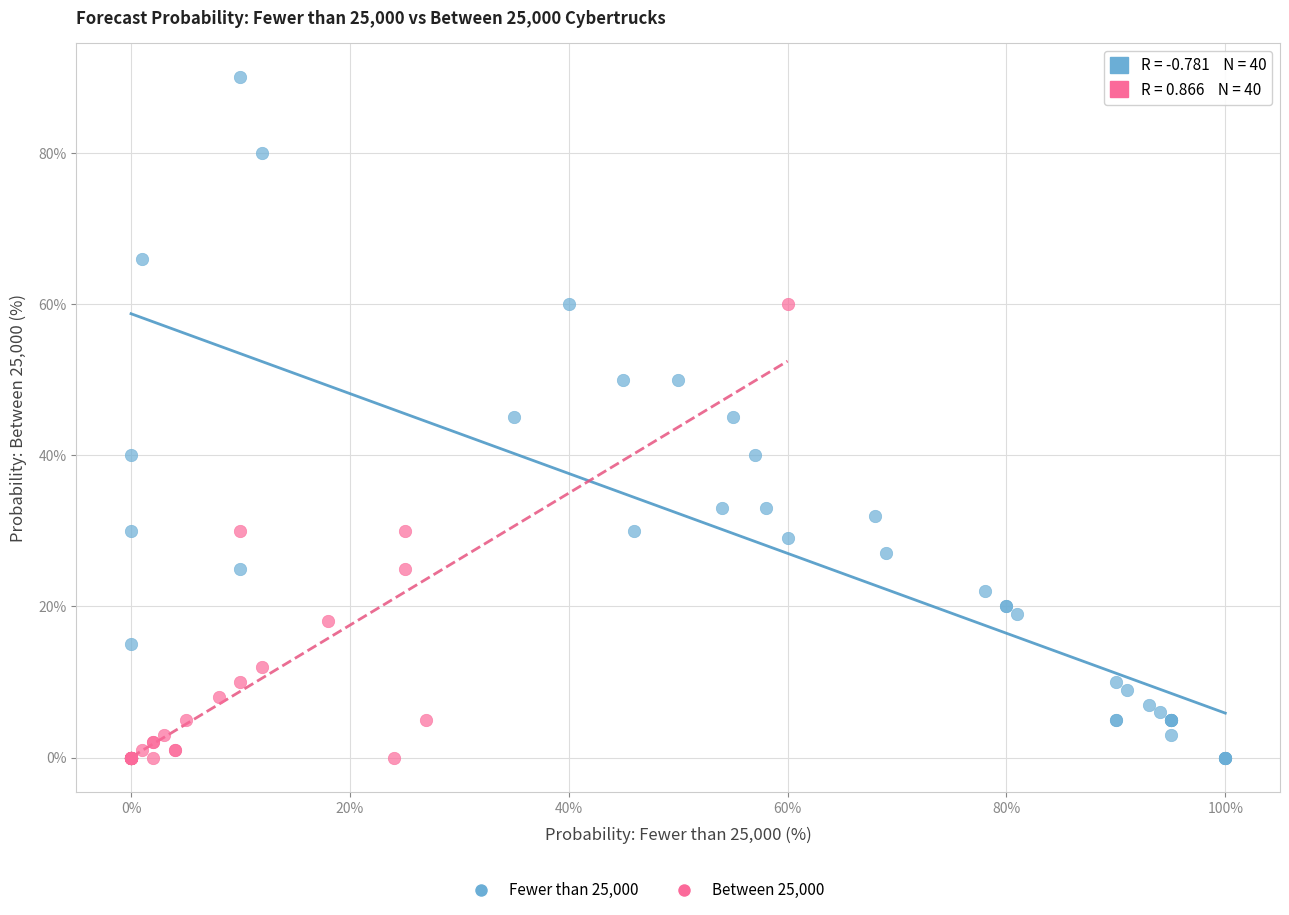

Which series has the widest spread of Y values?

Fewer than 25,000